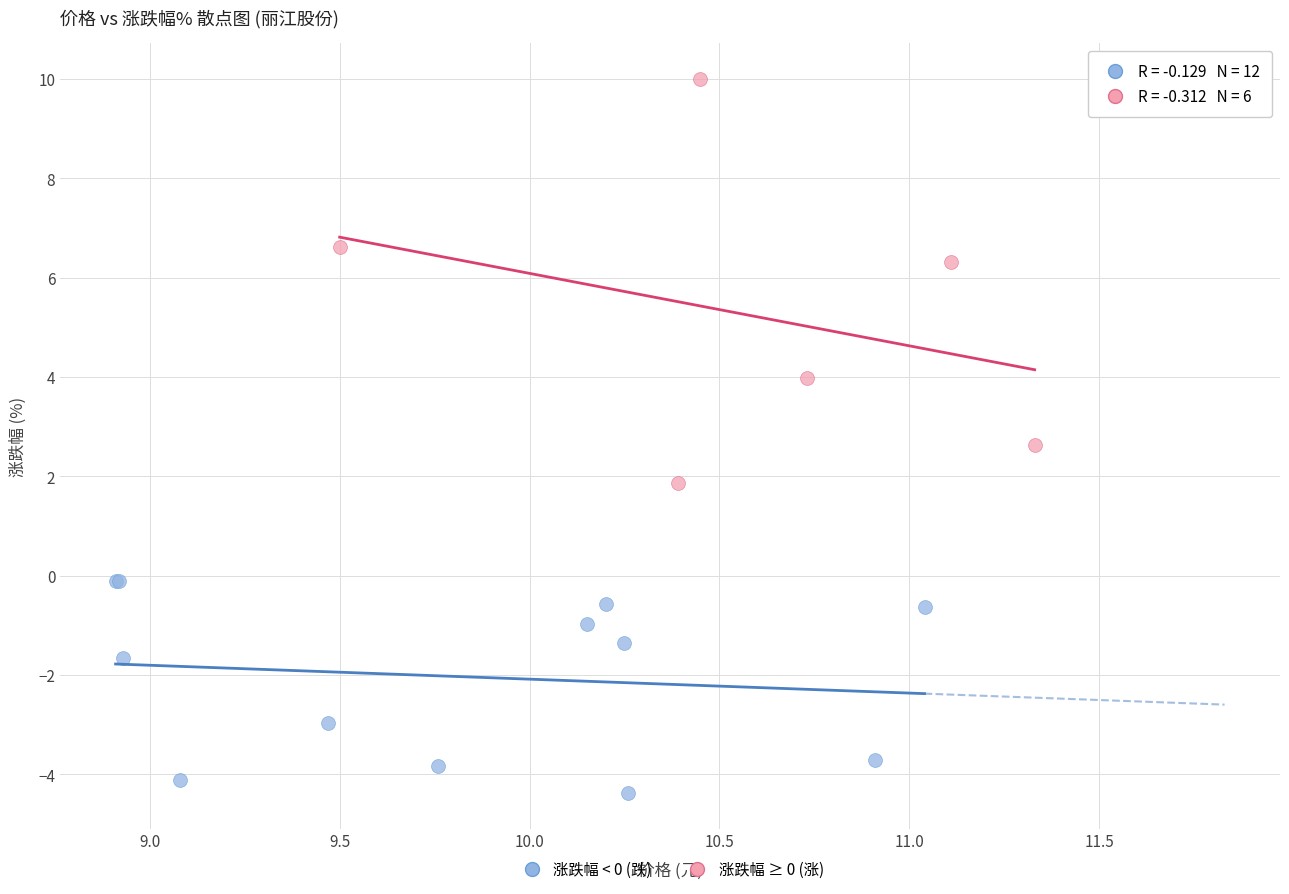

Which series contains the highest Y value?

涨跌幅 ≥ 0 (涨)